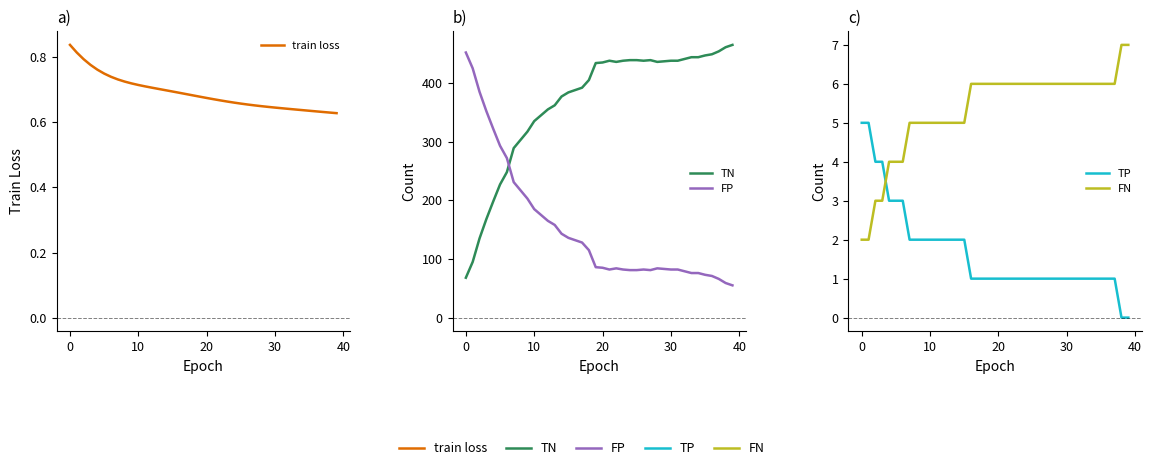

What is the sum of the train loss values at 21 and 38?

1.3